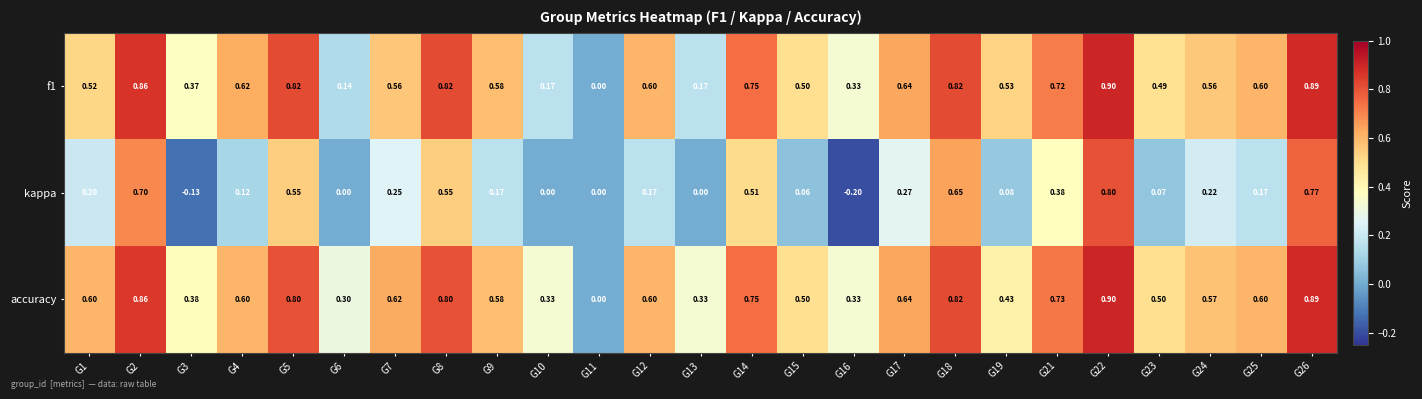

How many categories are shown in the chart?

25